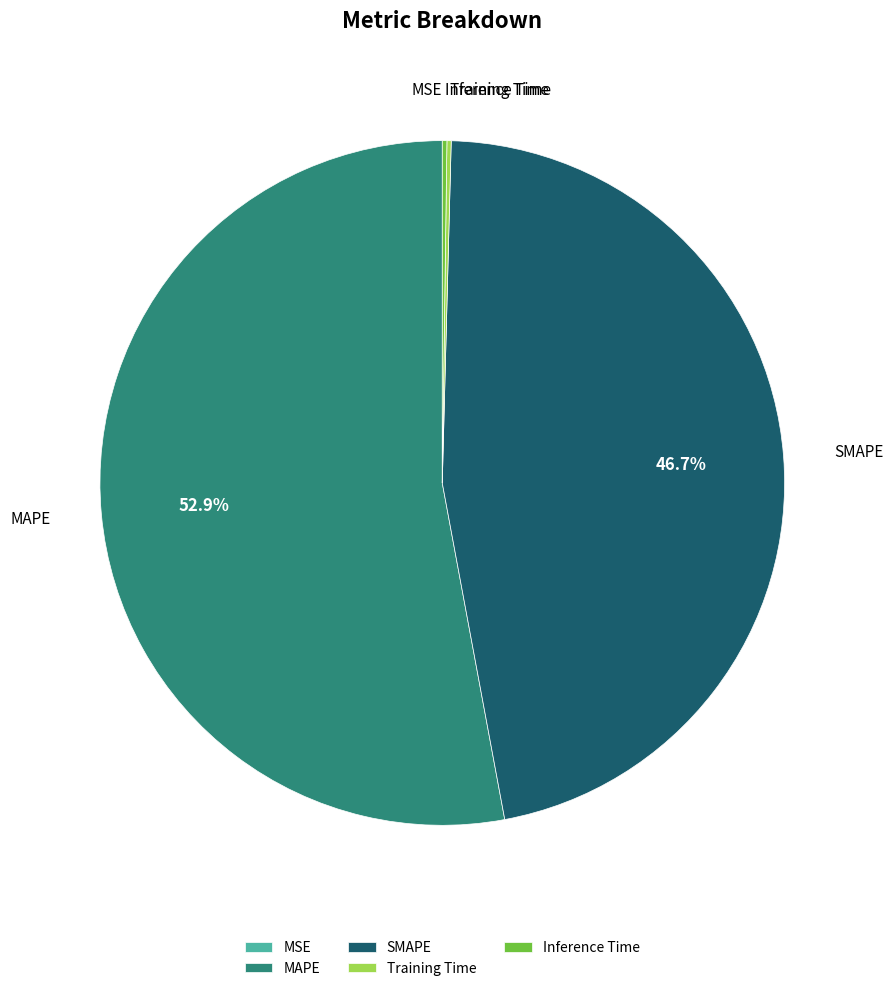

What is the majority slice?

MAPE